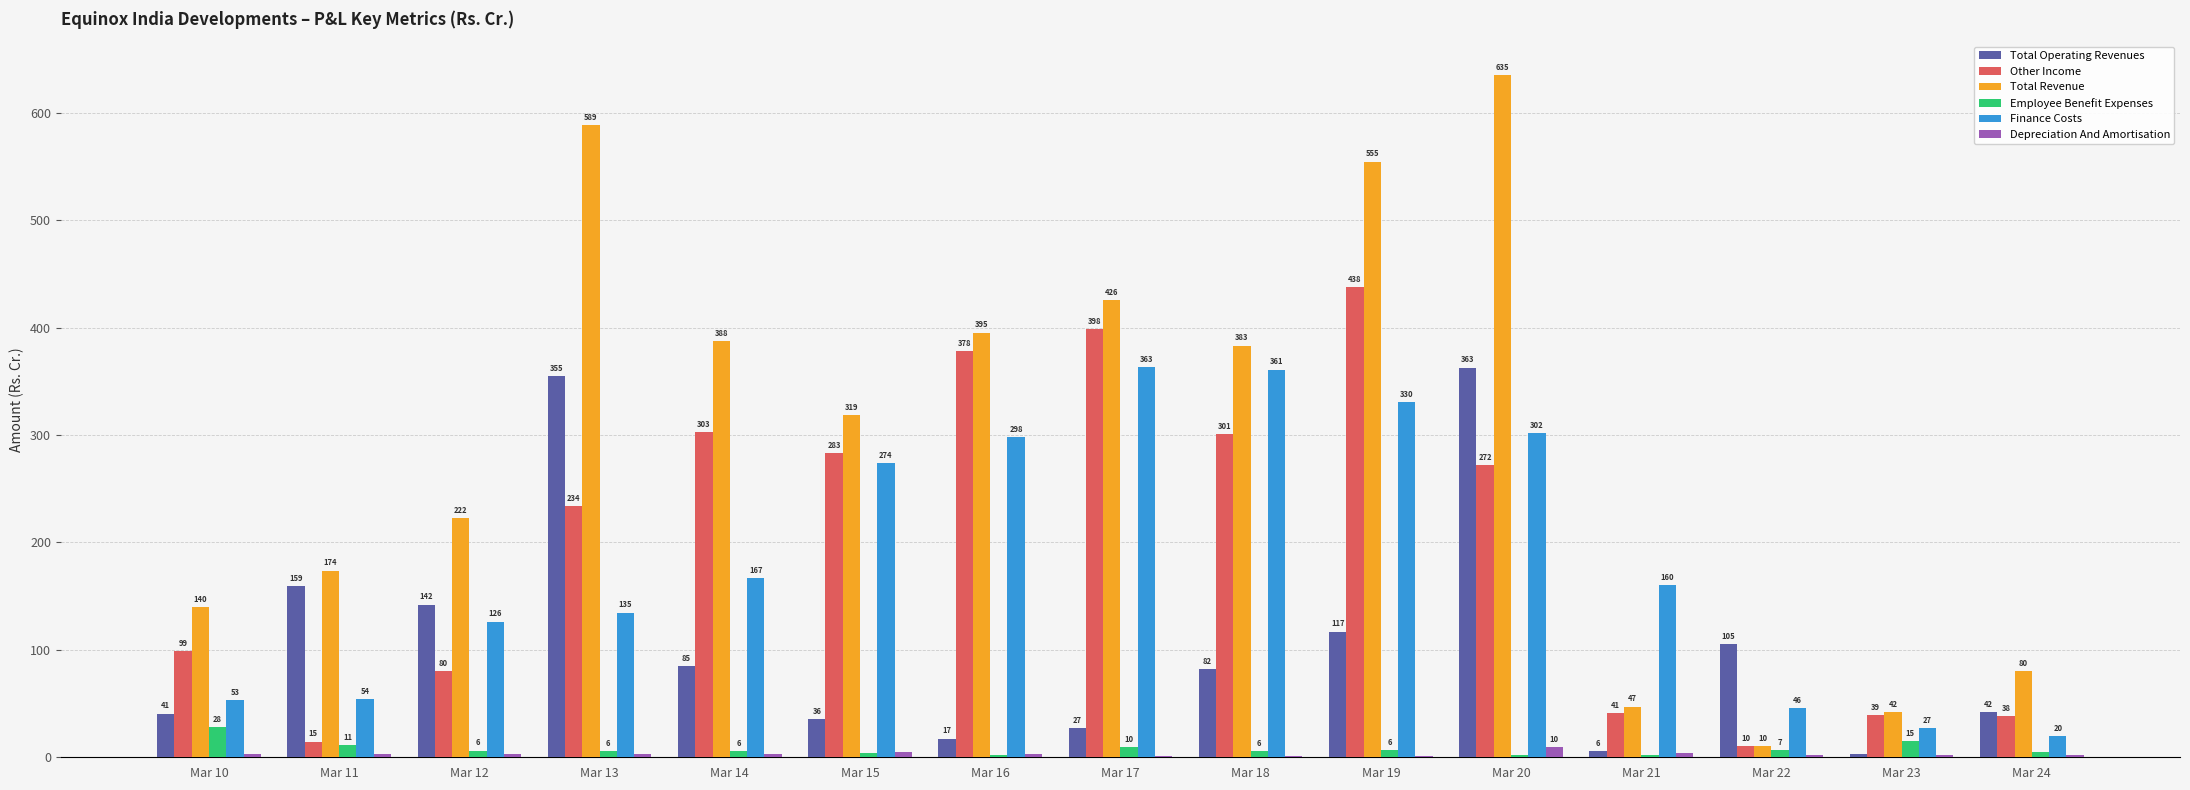

Which series has the largest total across all categories?

Total Revenue